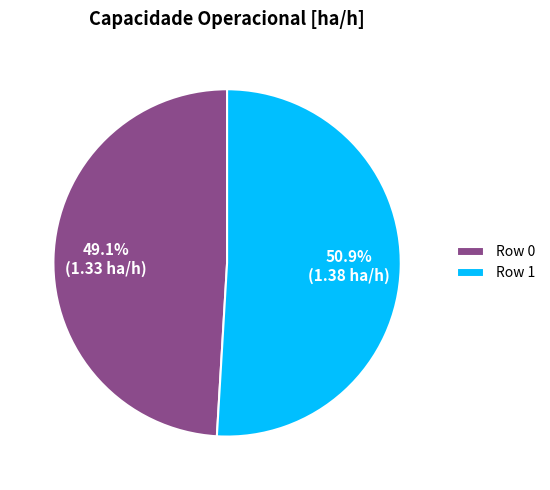

How many segments does this pie chart have?

2